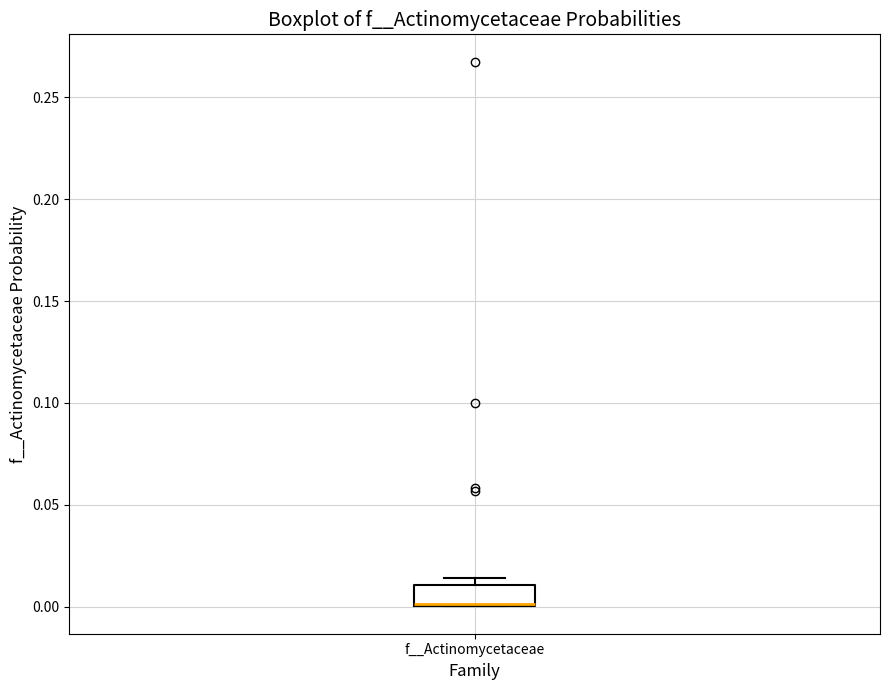

Where is the upper edge of the box for f__Actinomycetaceae on the y-axis? The values are not printed on the chart, so give them approximately, as read against the axis.

0.010